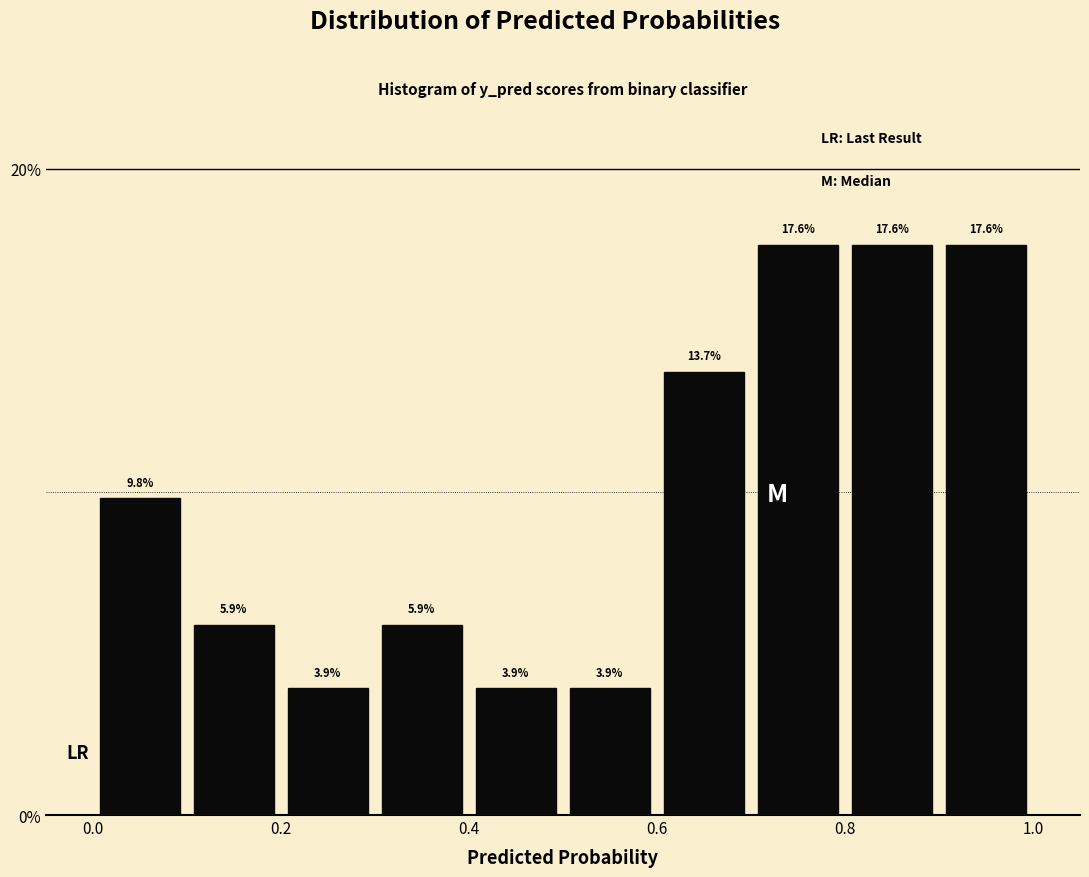

Reading left to right, transcribe this chart: for each bar, give the range it covers on the x-axis and its height.

0.0 to 0.1: 9.8
0.1 to 0.2: 5.9
0.2 to 0.3: 3.9
0.3 to 0.4: 5.9
0.4 to 0.5: 3.9
0.5 to 0.6: 3.9
0.6 to 0.7: 13.7
0.7 to 0.8: 17.6
0.8 to 0.9: 17.6
0.9 to 1.0: 17.6